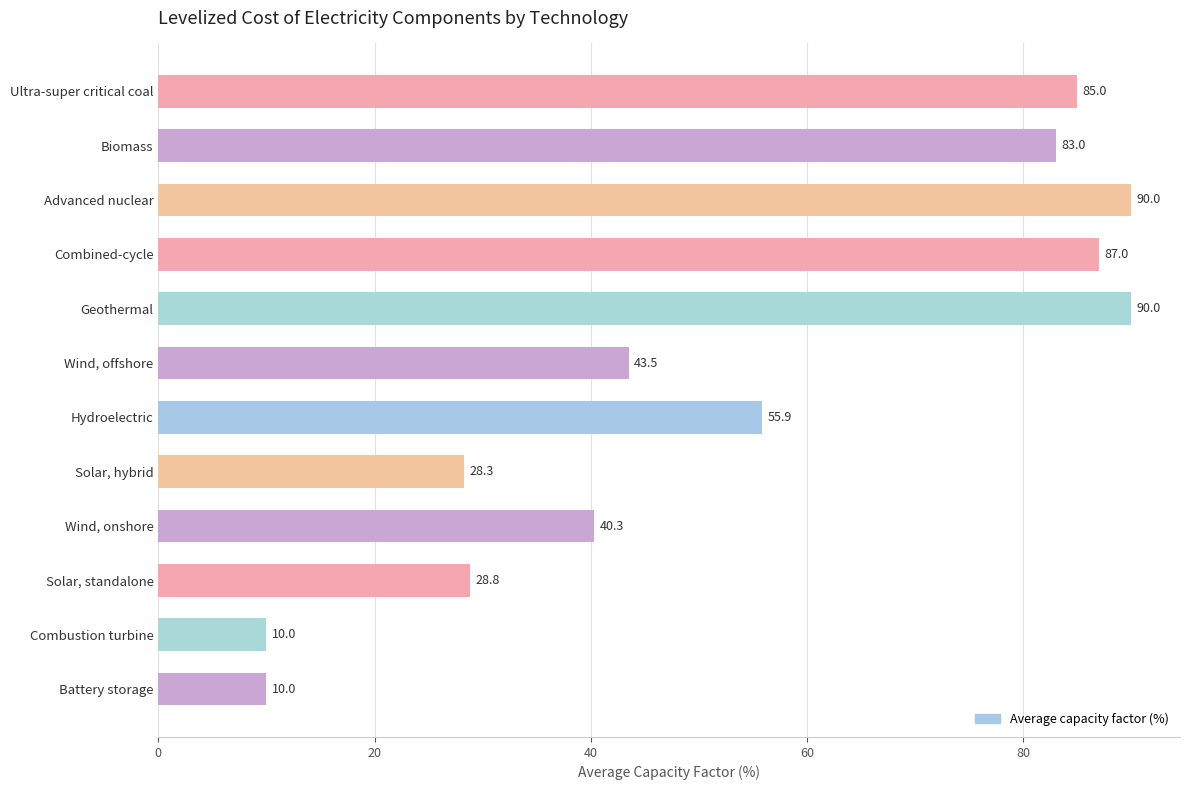

What is the minimum value shown in the chart?

10.0